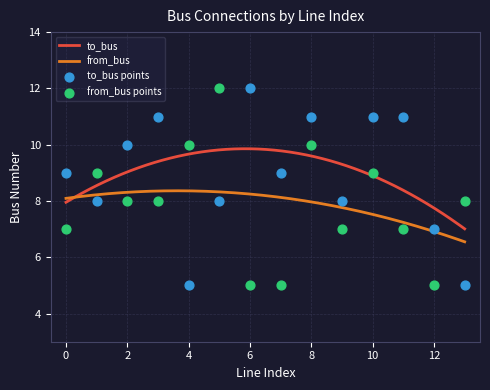

What is the maximum value for from_bus?

8.4